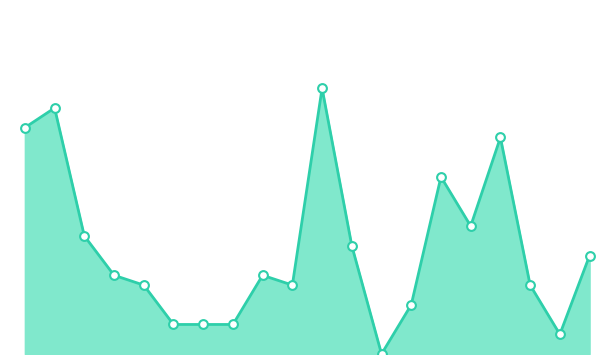

How many lines are shown in the chart?

1